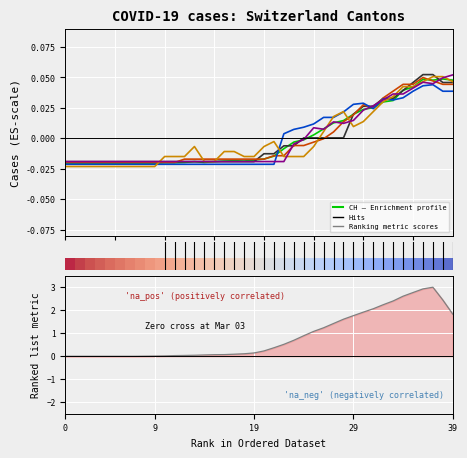

Reading left to right, list all the values displayed in this chart.

CH: -0.0	-0.0	-0.0	-0.0	-0.0	-0.0	-0.0	-0.0	-0.0	-0.0	-0.0	-0.0	-0.0	-0.0	-0.0	-0.0	-0.0	-0.0	-0.0	-0.0	-0.0	-0.0	-0.0	-0.0	-0.0	0.0	0.0	0.0	0.0	0.0	0.0	0.0	0.0	0.0	0.0	0.0	0.0	0.0	0.0	0.0
GR: -0.0	-0.0	-0.0	-0.0	-0.0	-0.0	-0.0	-0.0	-0.0	-0.0	-0.0	-0.0	-0.0	-0.0	-0.0	-0.0	-0.0	-0.0	-0.0	-0.0	-0.0	-0.0	-0.0	-0.0	0.0	0.0	0.0	0.0	0.0	0.0	0.0	0.0	0.0	0.0	0.0	0.0	0.1	0.1	0.0	0.0
VS: -0.0	-0.0	-0.0	-0.0	-0.0	-0.0	-0.0	-0.0	-0.0	-0.0	-0.0	-0.0	-0.0	-0.0	-0.0	-0.0	-0.0	-0.0	-0.0	-0.0	-0.0	-0.0	-0.0	-0.0	-0.0	-0.0	-0.0	0.0	0.0	0.0	0.0	0.0	0.0	0.0	0.0	0.0	0.0	0.0	0.0	0.0
TI: -0.0	-0.0	-0.0	-0.0	-0.0	-0.0	-0.0	-0.0	-0.0	-0.0	-0.0	-0.0	-0.0	-0.0	-0.0	-0.0	-0.0	-0.0	-0.0	-0.0	-0.0	-0.0	0.0	0.0	0.0	0.0	0.0	0.0	0.0	0.0	0.0	0.0	0.0	0.0	0.0	0.0	0.0	0.0	0.0	0.0
BL: -0.0	-0.0	-0.0	-0.0	-0.0	-0.0	-0.0	-0.0	-0.0	-0.0	-0.0	-0.0	-0.0	-0.0	-0.0	-0.0	-0.0	-0.0	-0.0	-0.0	-0.0	-0.0	-0.0	-0.0	-0.0	-0.0	0.0	0.0	0.0	0.0	0.0	0.0	0.0	0.0	0.0	0.0	0.0	0.1	0.1	0.0
ZH: -0.0	-0.0	-0.0	-0.0	-0.0	-0.0	-0.0	-0.0	-0.0	-0.0	-0.0	-0.0	-0.0	-0.0	-0.0	-0.0	-0.0	-0.0	-0.0	-0.0	-0.0	-0.0	-0.0	-0.0	-0.0	0.0	0.0	0.0	0.0	0.0	0.0	0.0	0.0	0.0	0.0	0.0	0.0	0.0	0.0	0.1